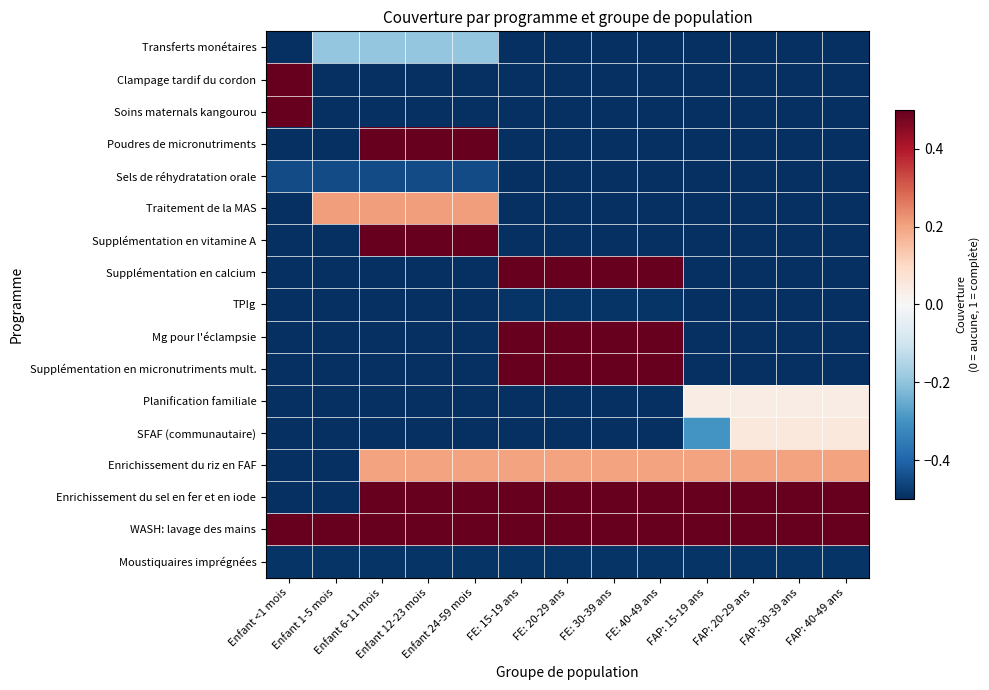

How many series are shown in this chart?

17